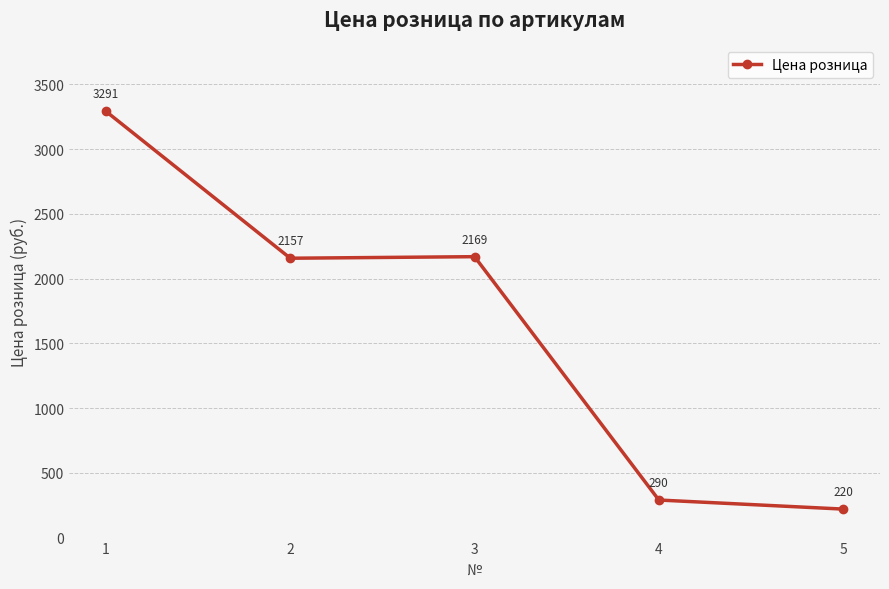

What is the value of the 2nd point from the left?

2157